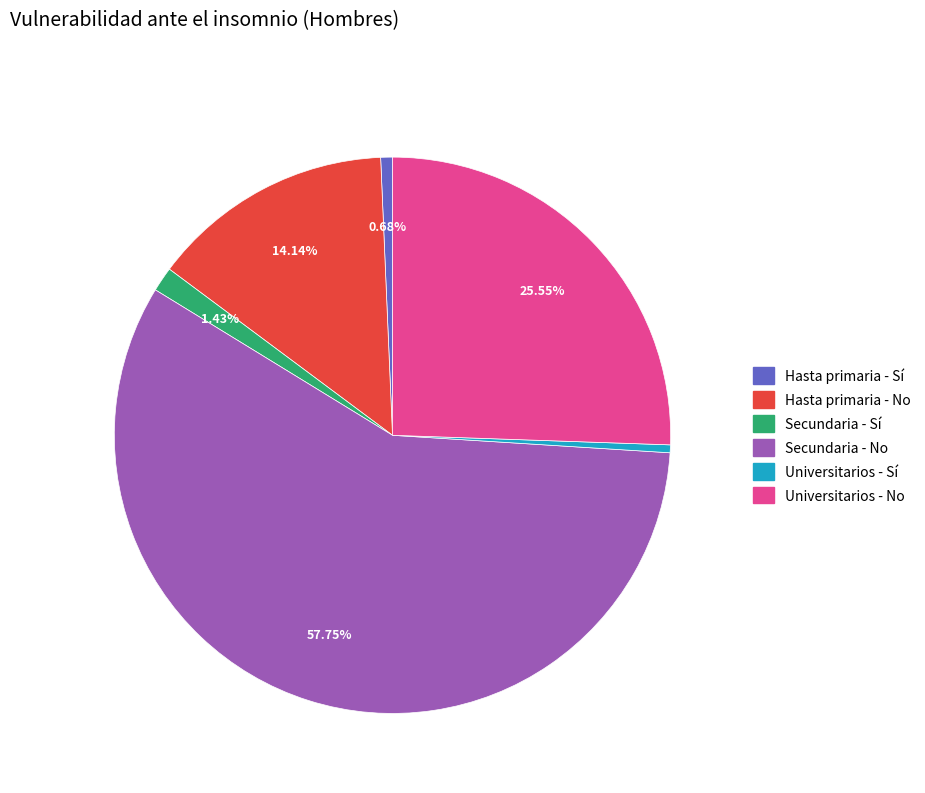

Between Secundaria - No and Hasta primaria - No, which is larger?

Secundaria - No